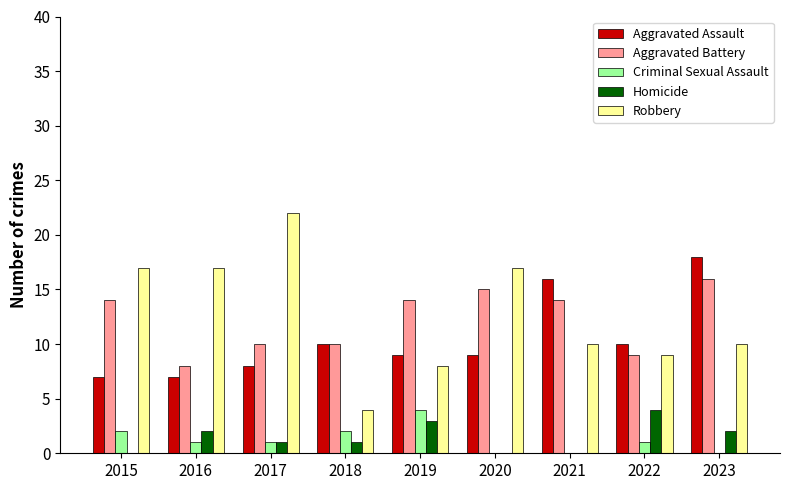

What is the sum of the Aggravated Assault values at 2016 and 2022?

17